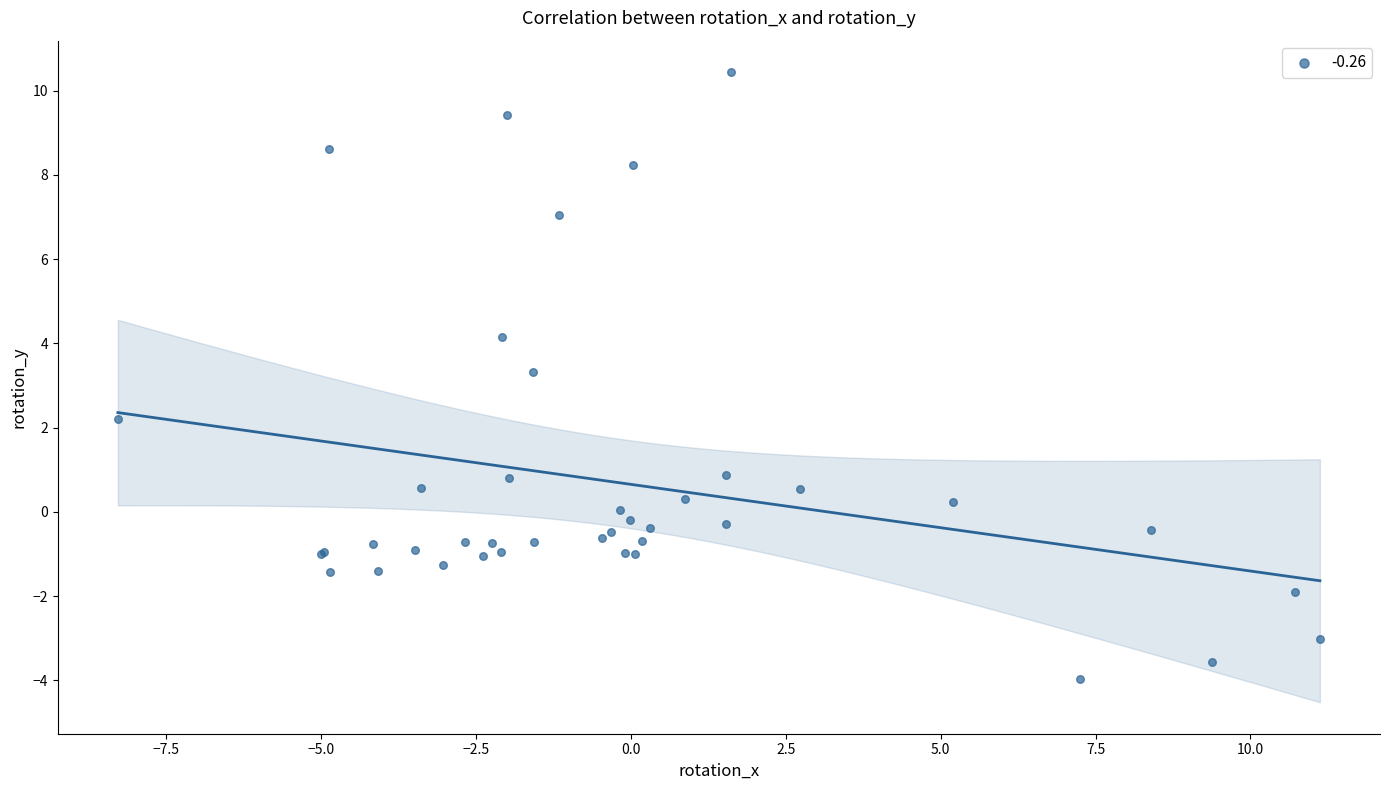

What Y value in the scatter plot is closest to 3?

3.3